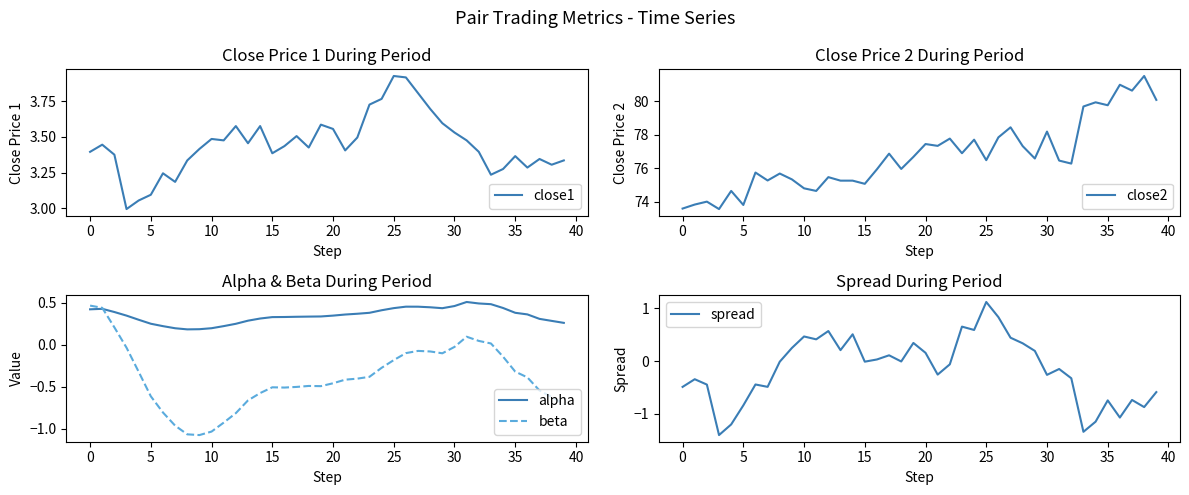

What is the difference between the second highest and second lowest values in the beta series?

1.5